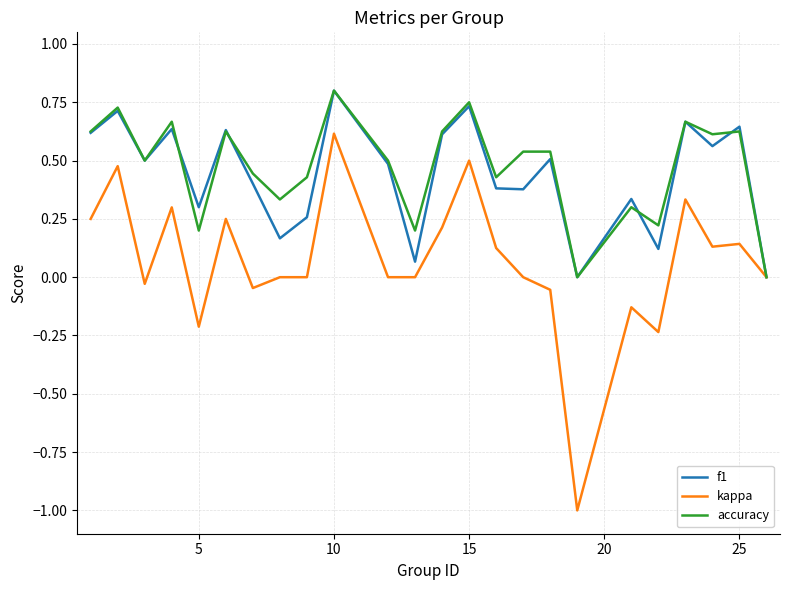

Which series has the largest range (max minus min)?

kappa